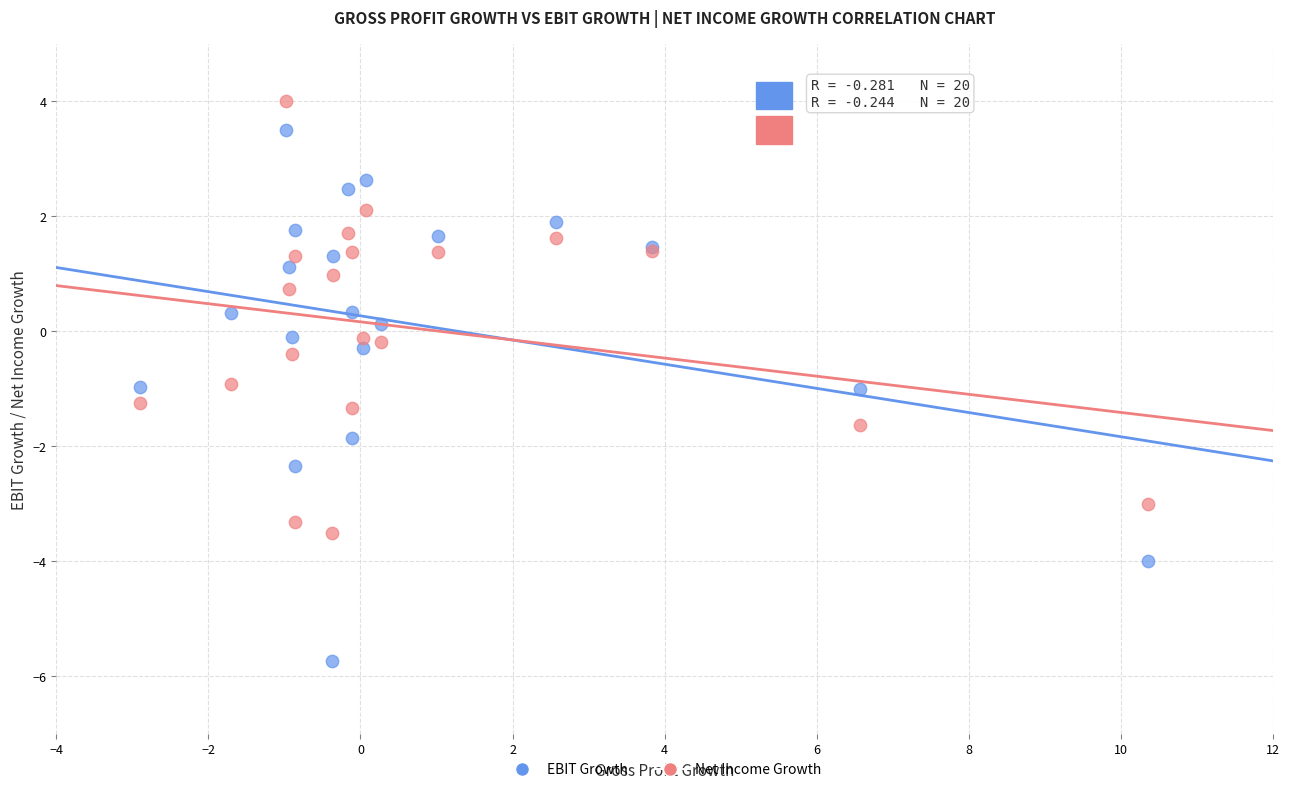

Which series has the widest spread of Y values?

EBIT Growth